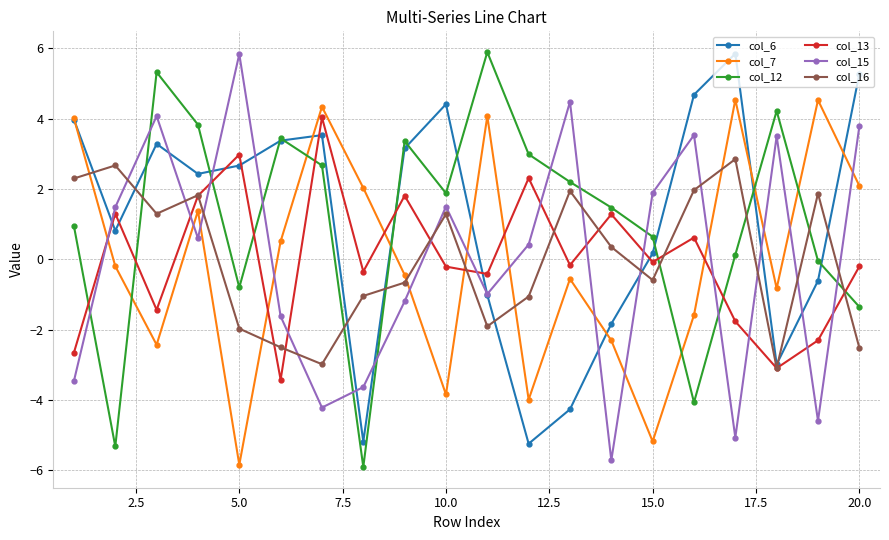

True or false: col_12 and col_16 cross at least once.

True